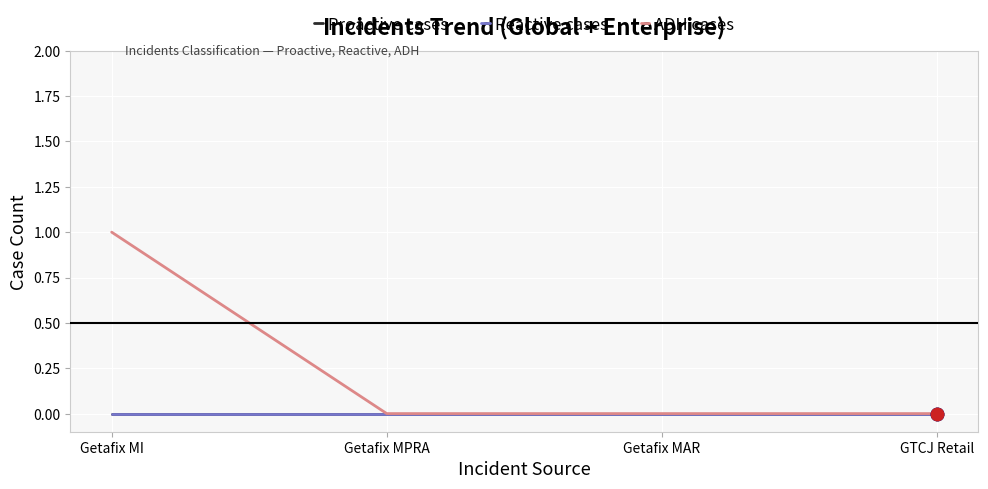

Is this an area chart (filled region under the line)?

No